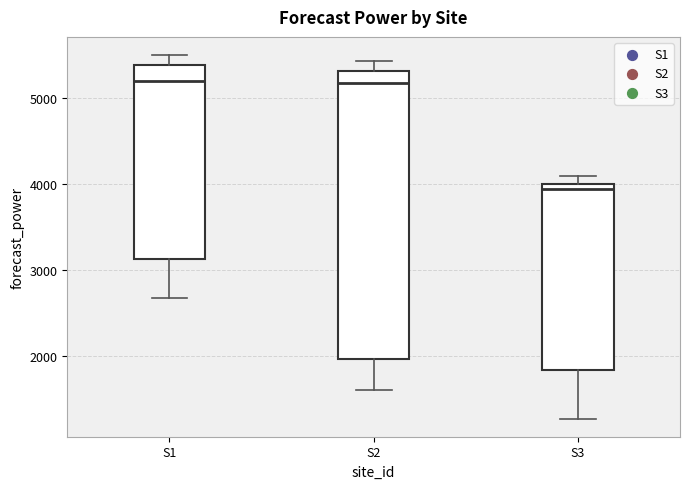

Which box is the tallest, from its lower edge to its upper edge?

S2